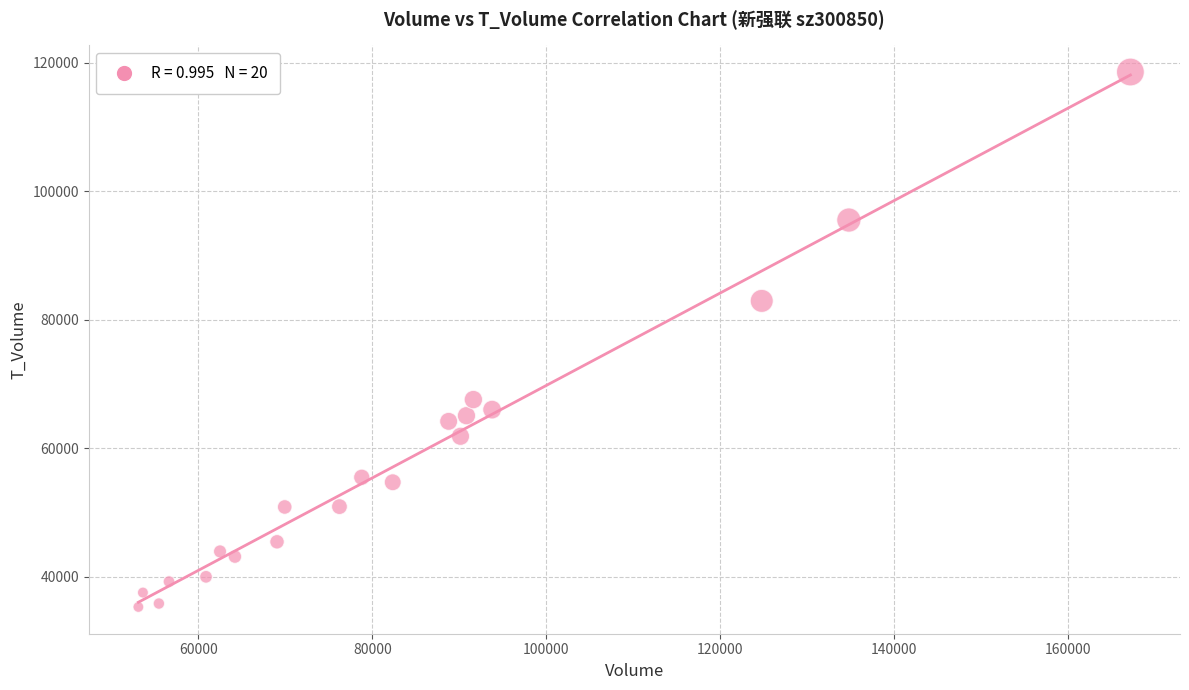

What is the range of Y values (max minus min)?

83245